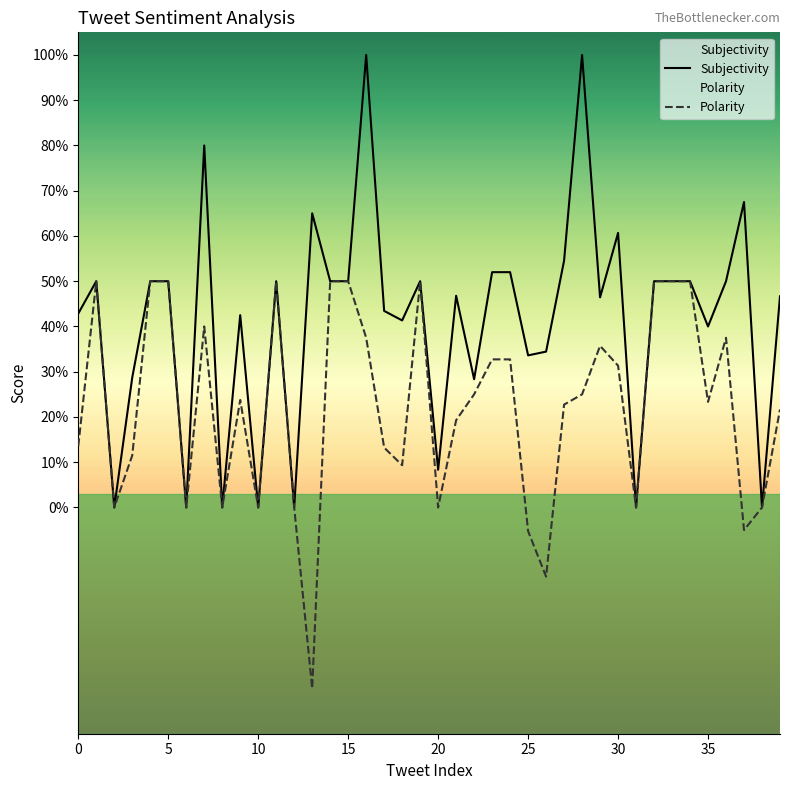

Does the chart display data point markers on the line(s)?

No